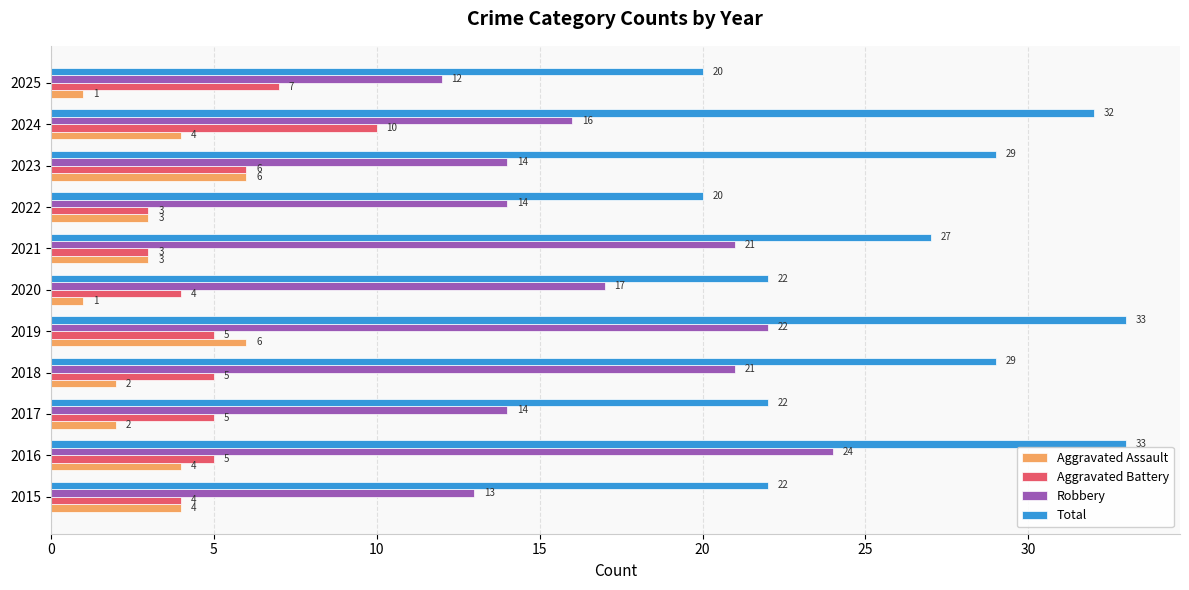

What is the difference between the highest and lowest values at 2019?

28